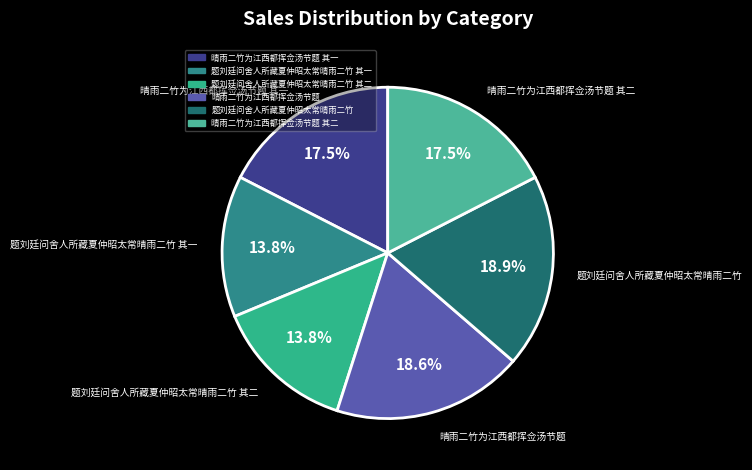

How many slices are in this pie chart?

6